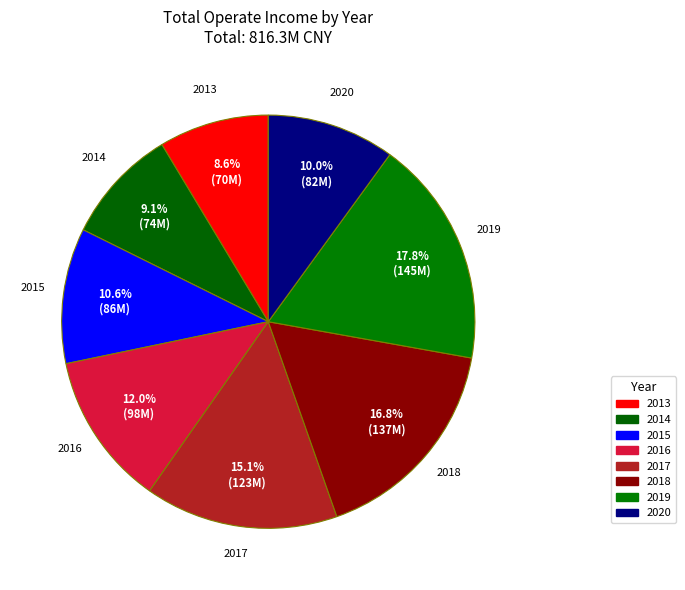

How many slices are in this pie chart?

8